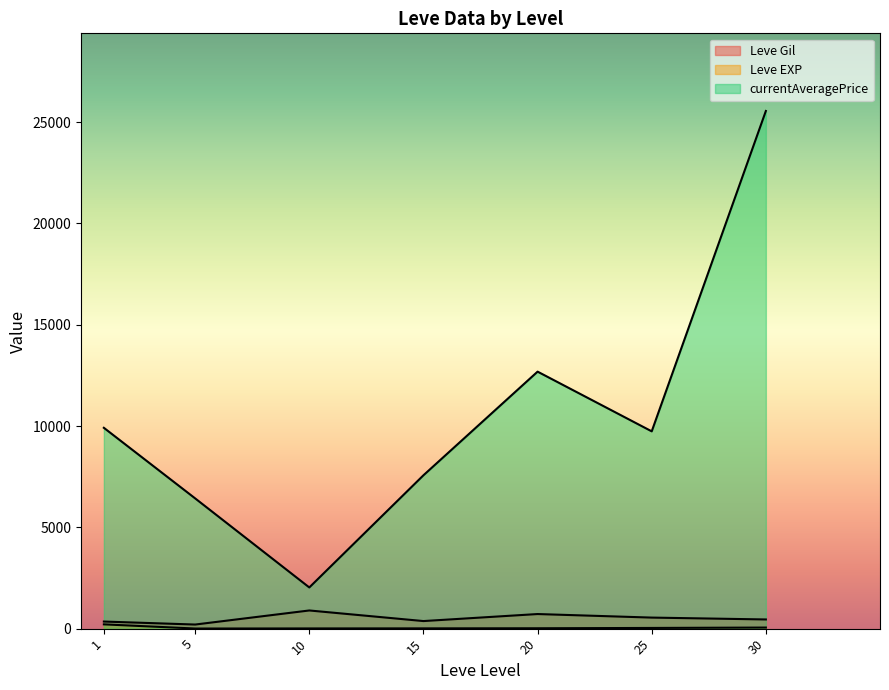

How many series are shown in this chart?

3